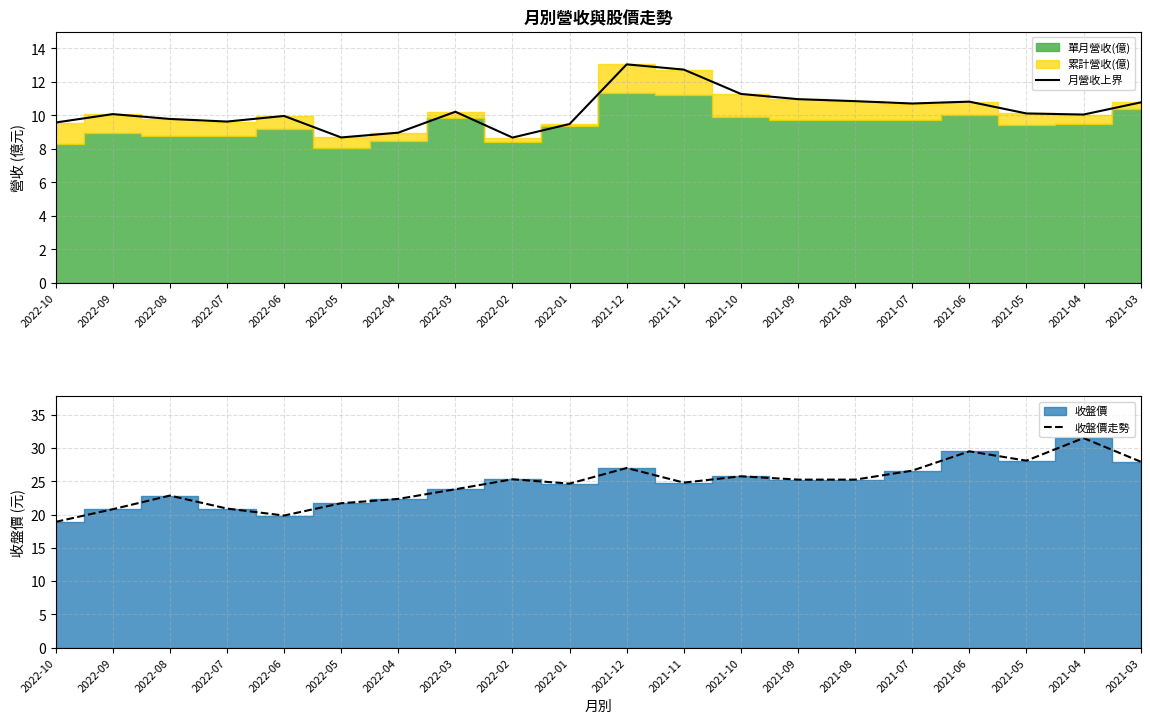

What is the smallest value displayed?

8.7